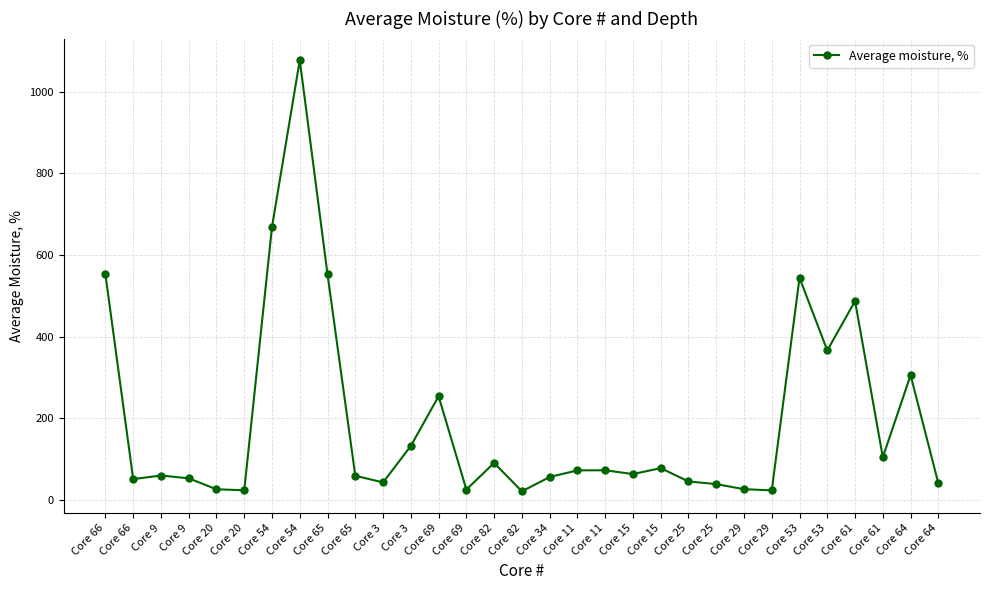

At which label is the value closest to 549?

Core 66